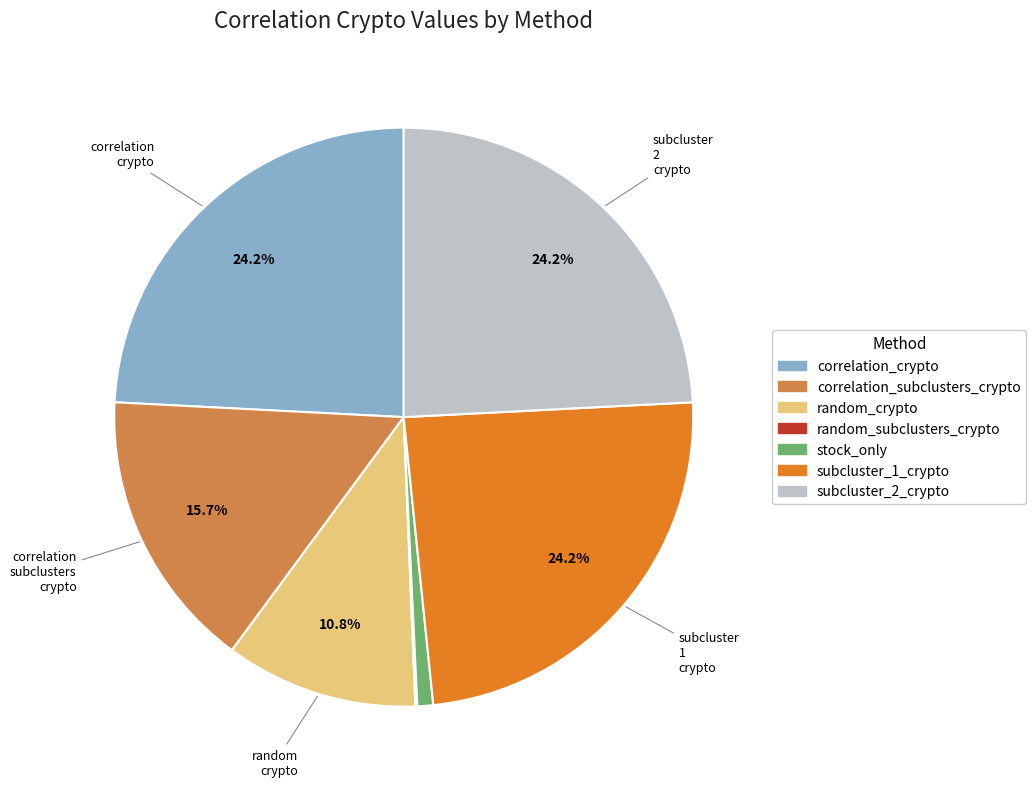

Is there a majority slice in this chart?

No